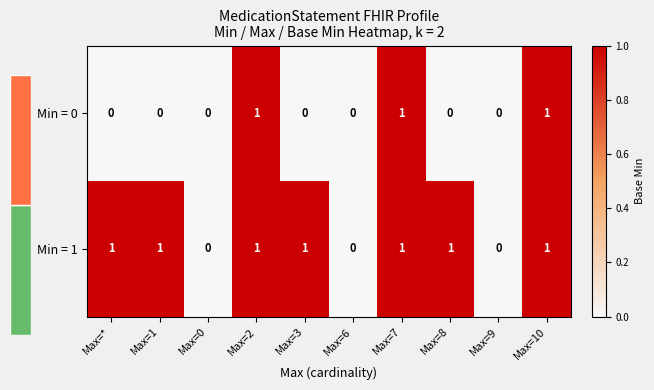

Rank the series by their average value, from lowest to highest.

Min = 0, Min = 1